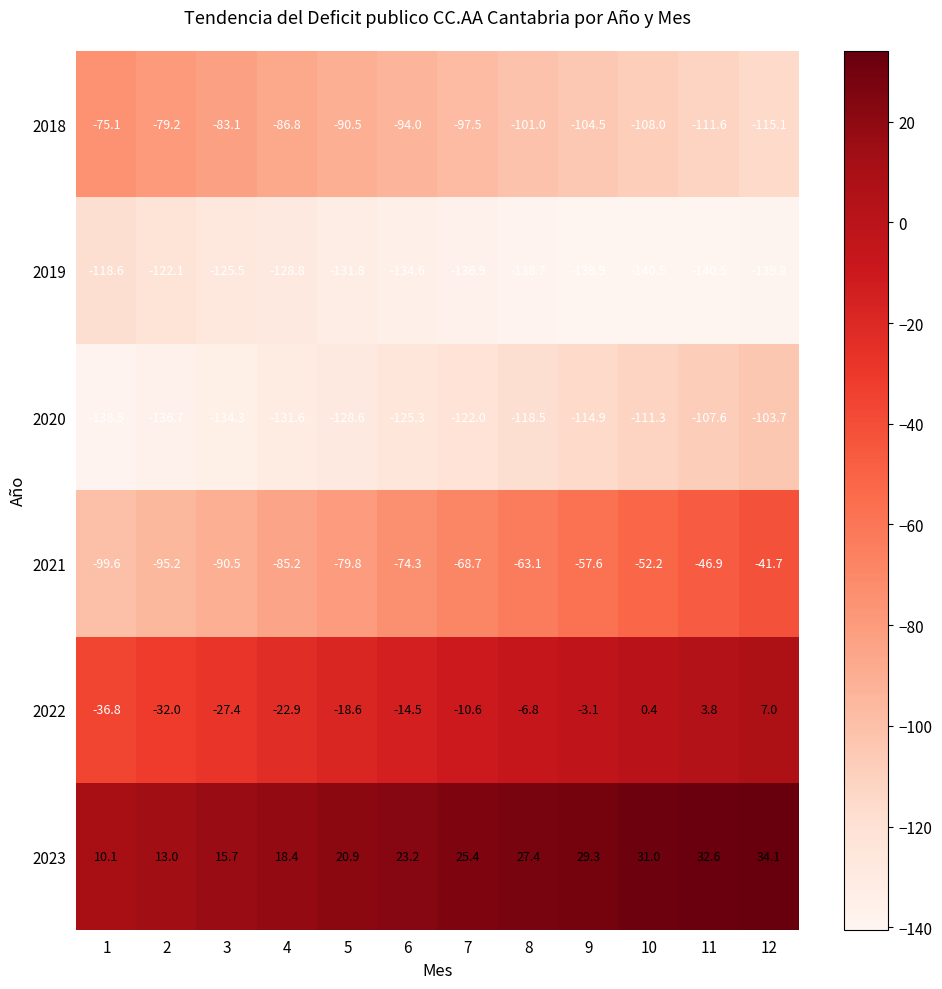

The value of 2020 at 7 is -122.0. True or false?

True